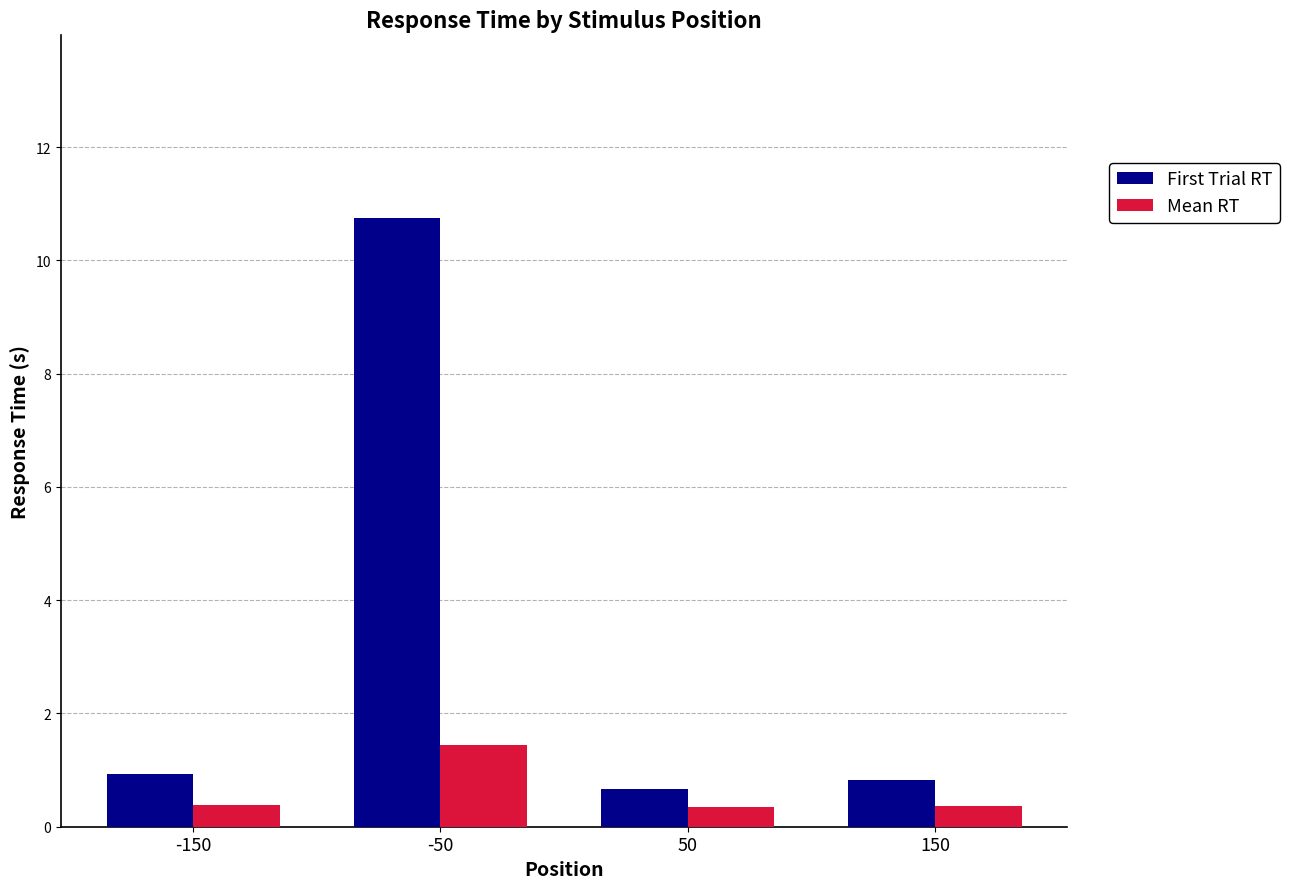

What value does the First Trial RT series have at 50?

0.7